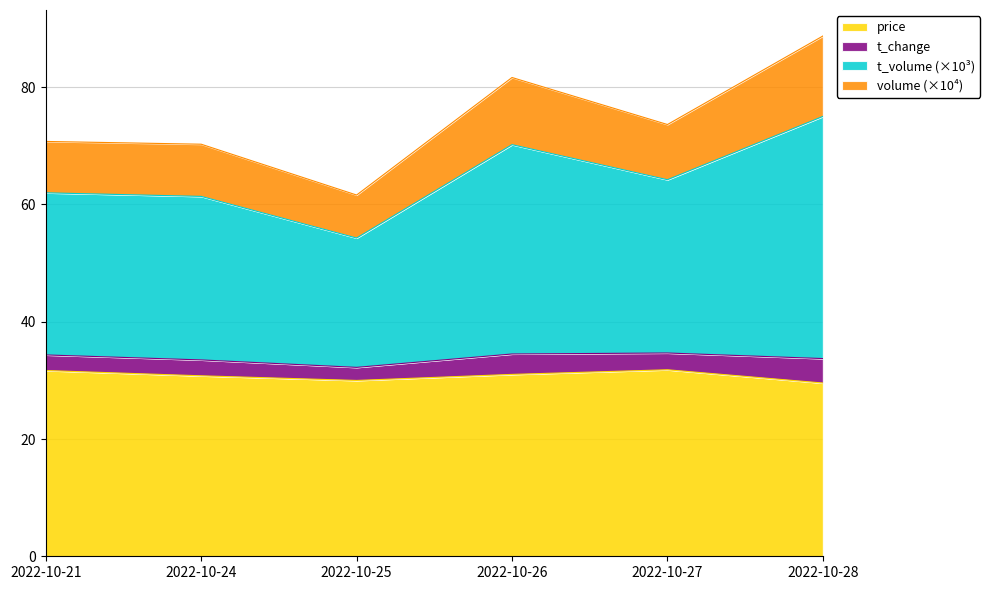

List the labels in order of price value, smallest first.

2022-10-28, 2022-10-25, 2022-10-24, 2022-10-26, 2022-10-21, 2022-10-27